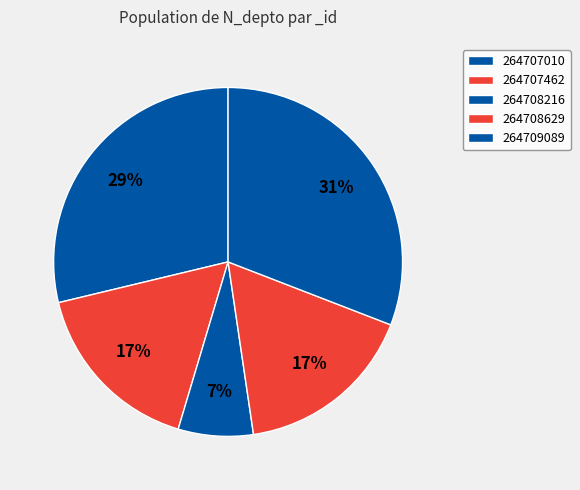

To the nearest percent, what portion does 264708216 represent?

7%